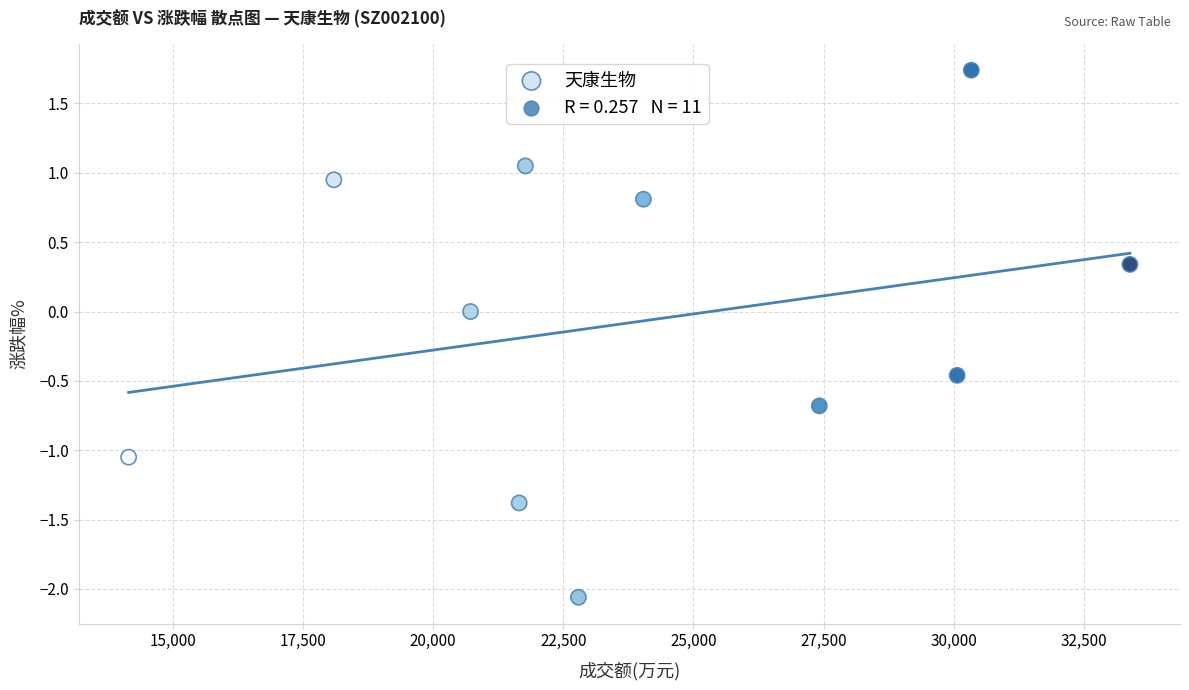

What is the range of Y values (max minus min)?

3.8